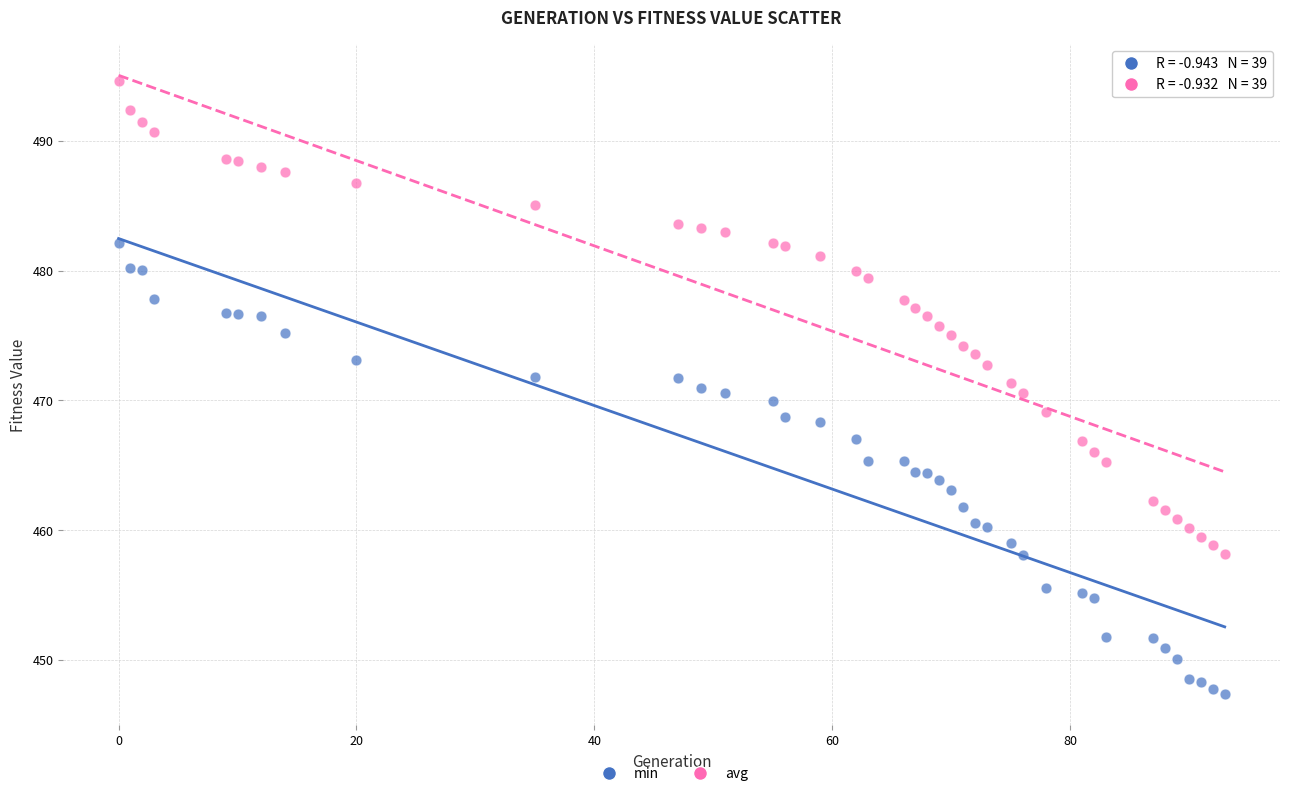

Which series has the largest Y range (max minus min)?

avg